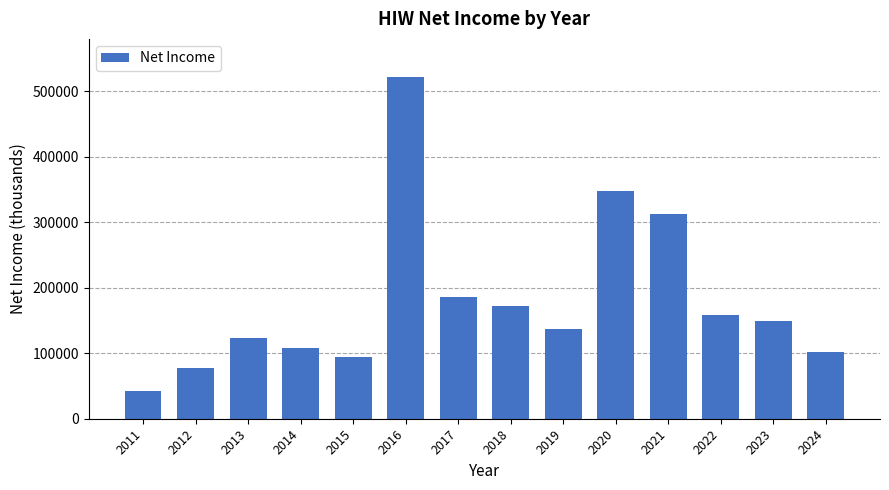

Reading left to right, what are all the values shown in this chart?

2011=43000	2012=77300	2013=122900	2014=108500	2015=94600	2016=521800	2017=185400	2018=171800	2019=136900	2020=347400	2021=313300	2022=159100	2023=148700	2024=102200